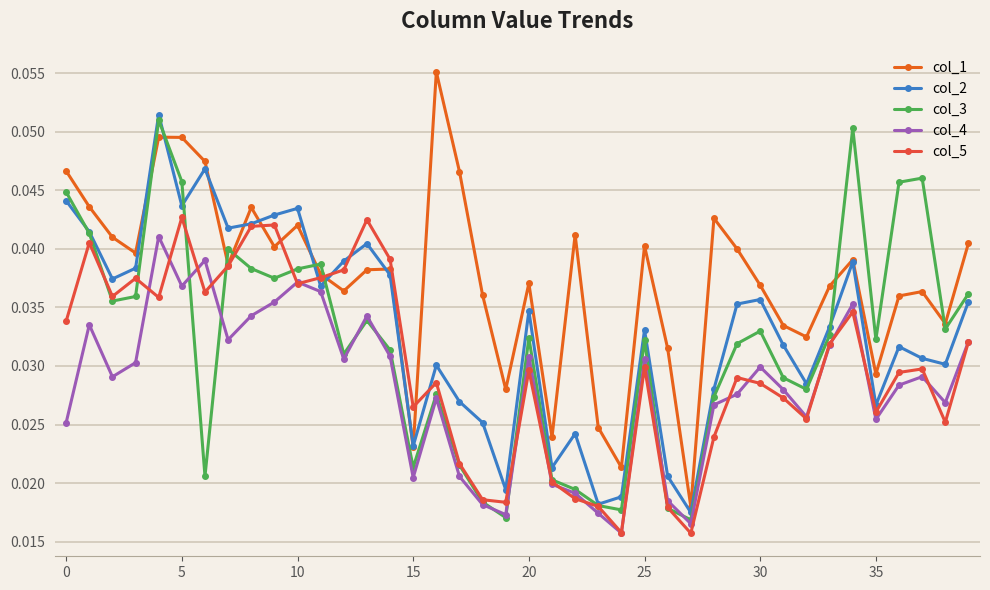

True or false: col_1 and col_5 cross at least once.

True